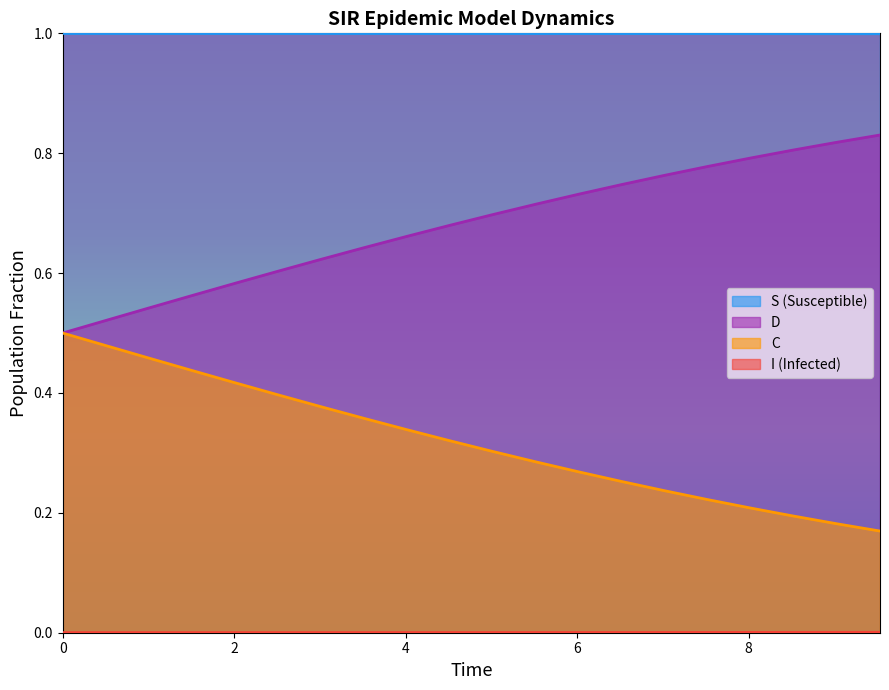

True or false: S (Susceptible) and C cross at least once.

False